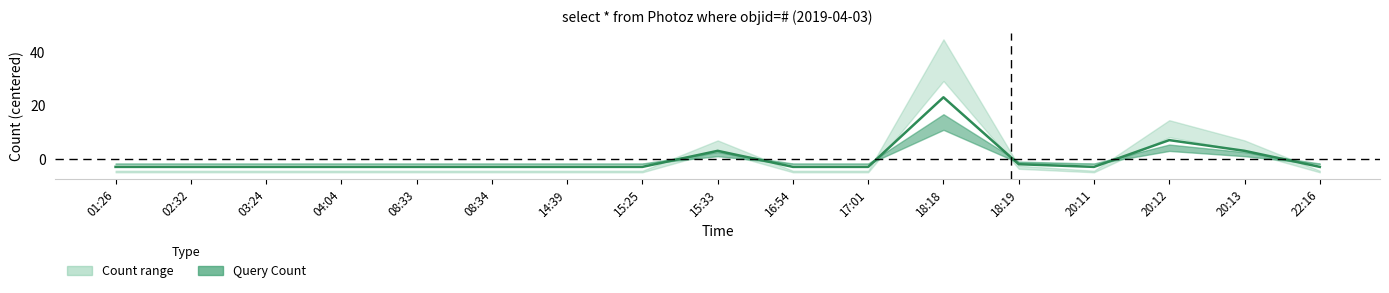

Which has a higher value, 16:54 or 01:26?

16:54